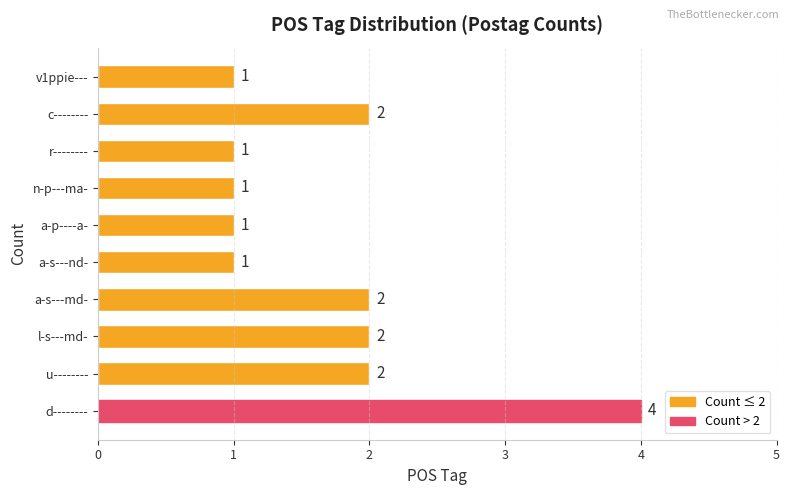

Is it true that the value at a-p----a- is 1?

True